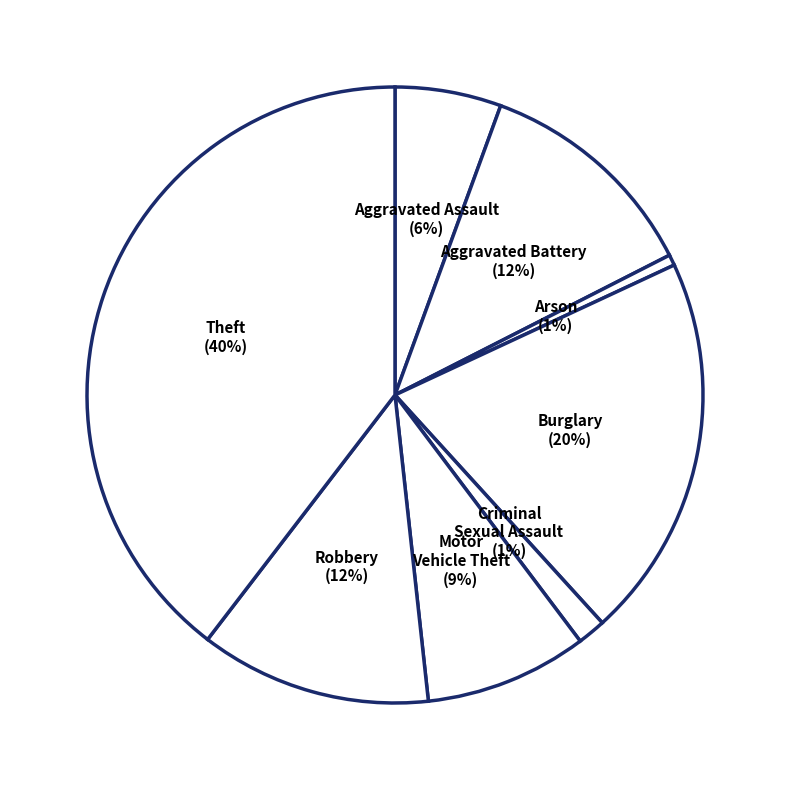

What percentage is the Criminal Sexual Assault slice, to the nearest percent?

1%